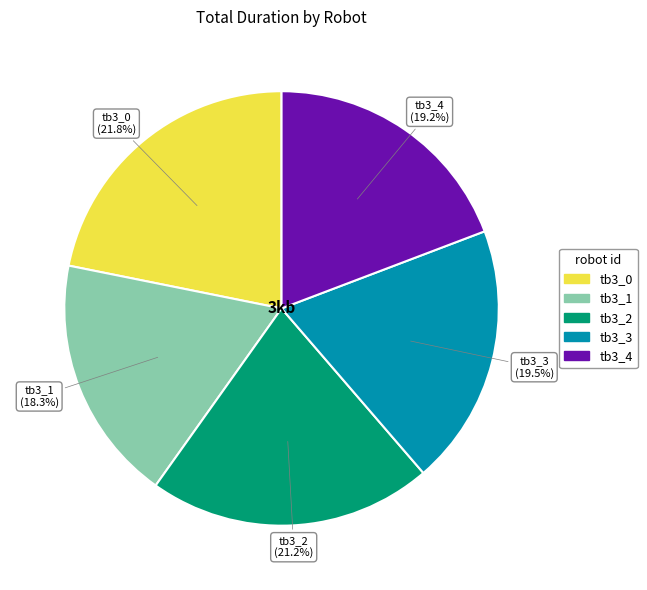

To the nearest percent, what portion does tb3_2 represent?

21%